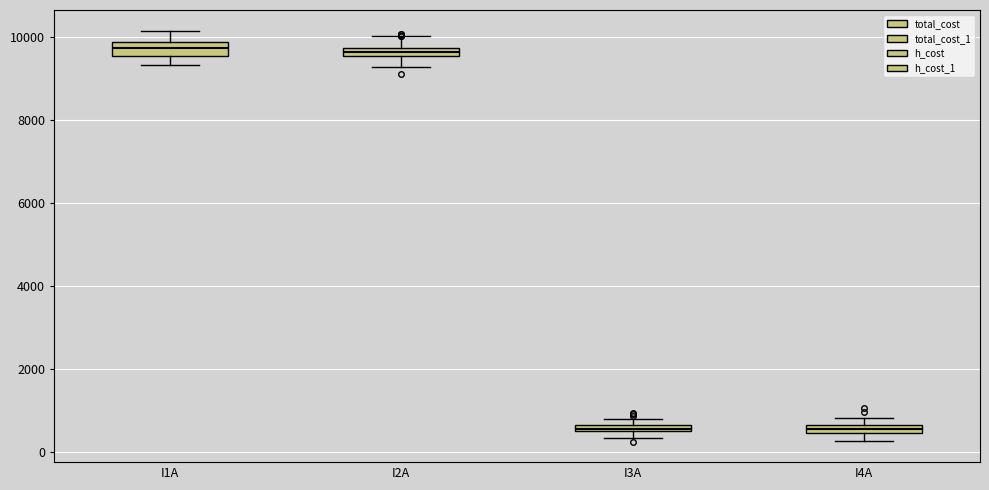

Where is the upper edge of the box for I3A on the y-axis? The values are not printed on the chart, so give them approximately, as read against the axis.

600